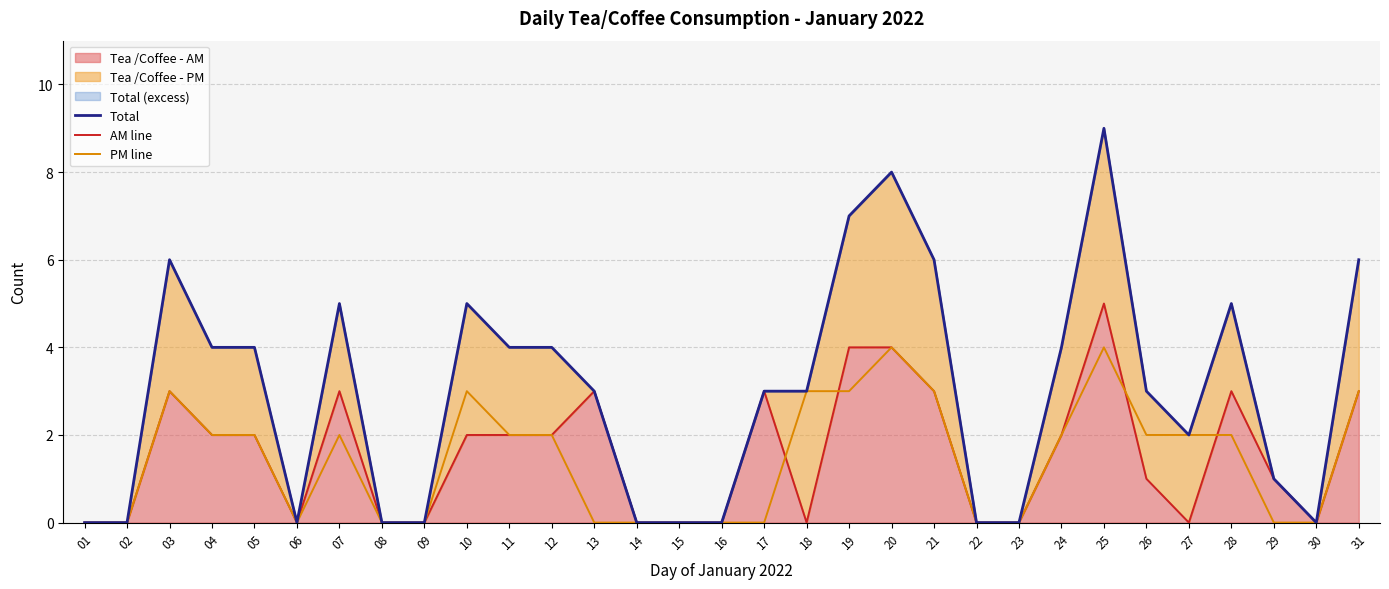

Is the value of AM line at 08 greater than the value of PM line at 29?

No